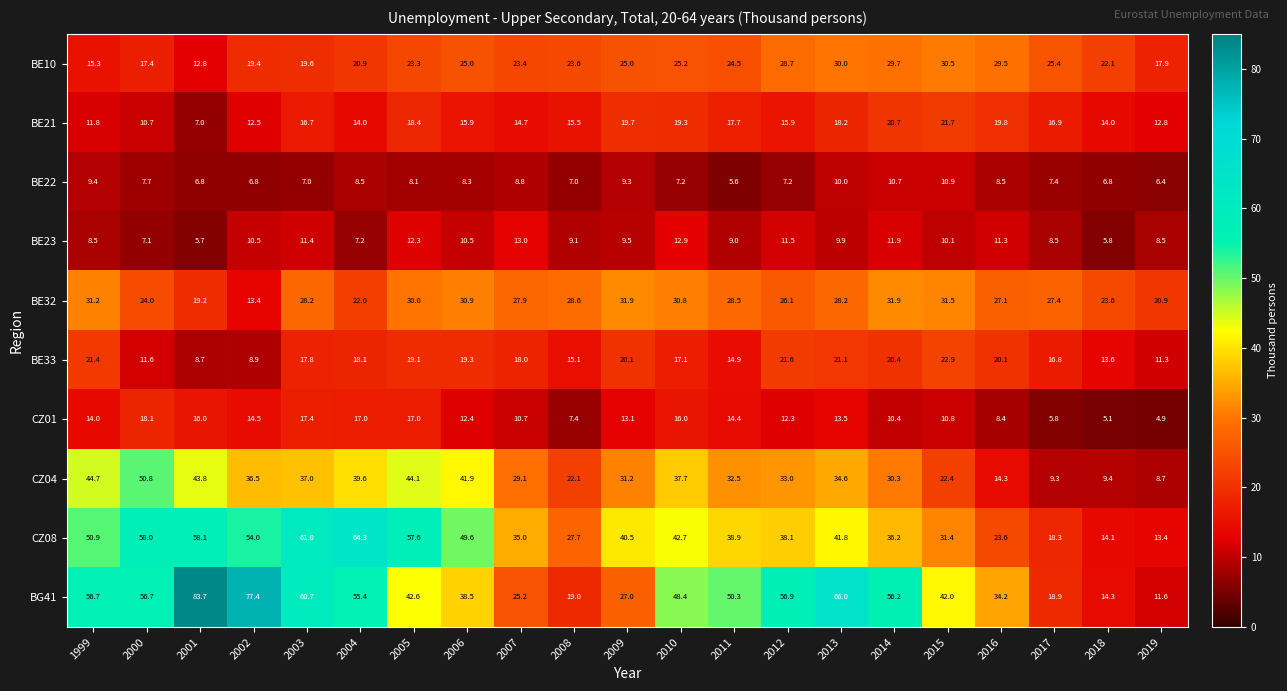

What is the difference between the BE21 values at 2008 and 2011?

2.2